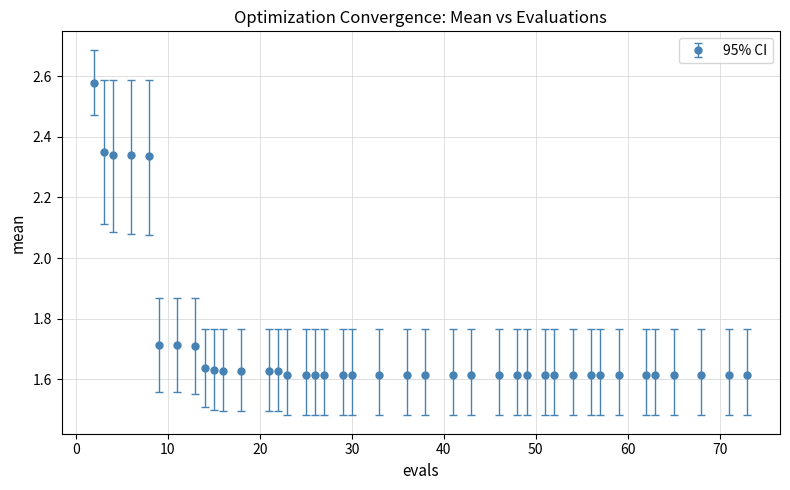

Count the values in the range 1 to 2.

35